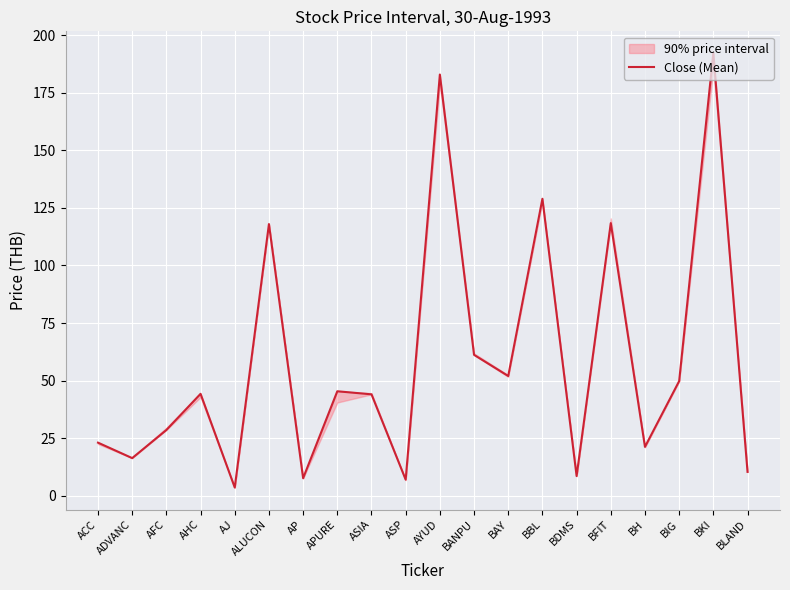

List the labels in order of value, largest first.

BKI, AYUD, BBL, BFIT, ALUCON, BANPU, BAY, BIG, APURE, AHC, ASIA, AFC, ACC, BH, ADVANC, BLAND, BDMS, AP, ASP, AJ